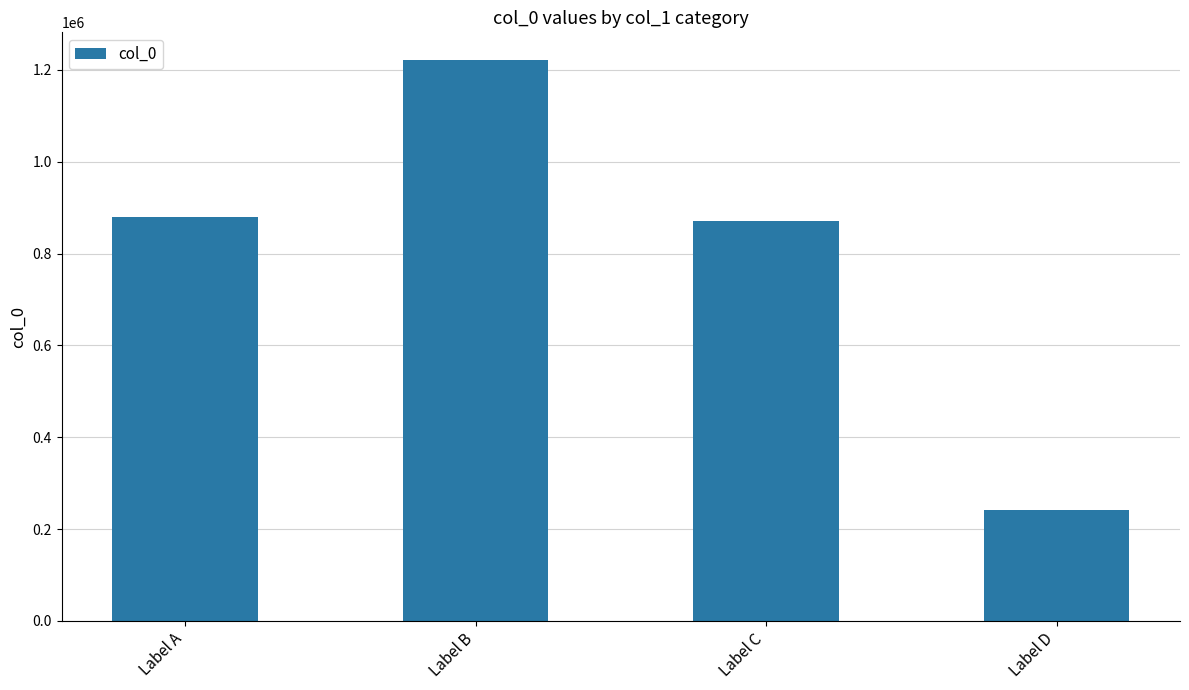

The chart shows a value of 1202367 at Label C. True or false?

False